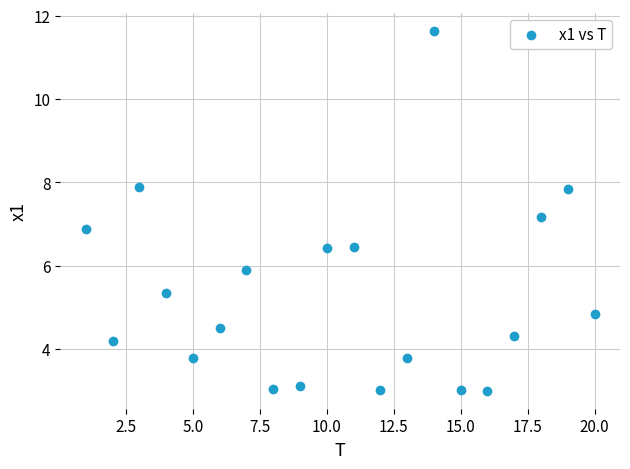

What is the range of Y values (max minus min)?

8.6